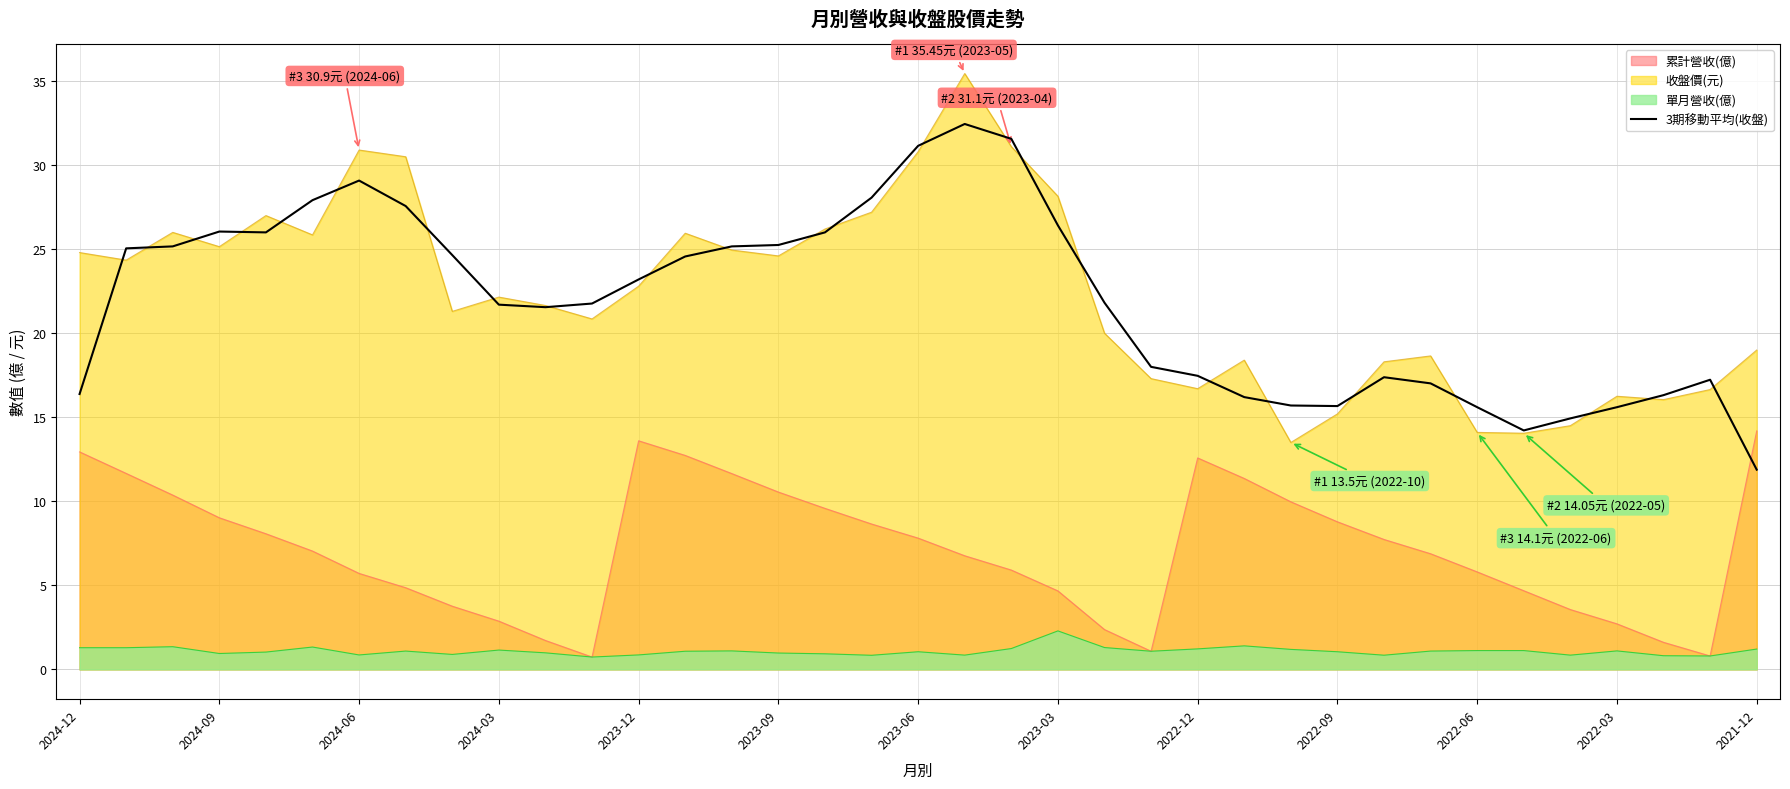

Rank the series at 2023-03 from highest to lowest value.

收盤價(元), 3期移動平均(收盤), 累計營收(億), 單月營收(億)